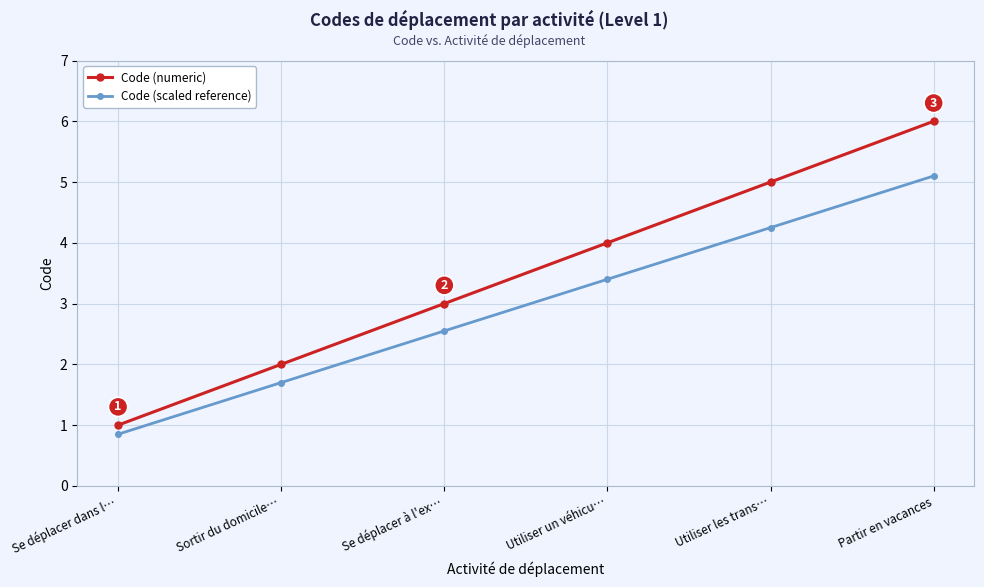

What is the maximum value for Code (scaled reference)?

5.1